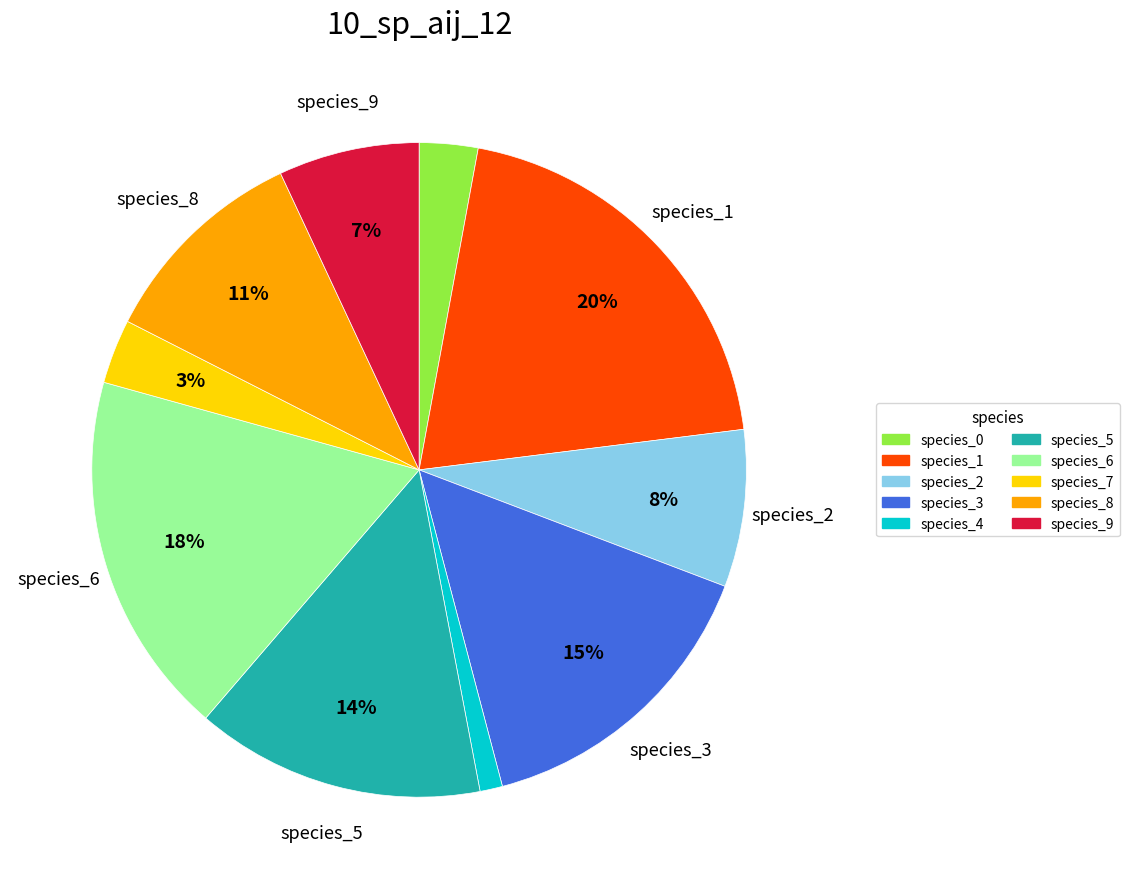

To the nearest percent, what portion does species_9 represent?

7%